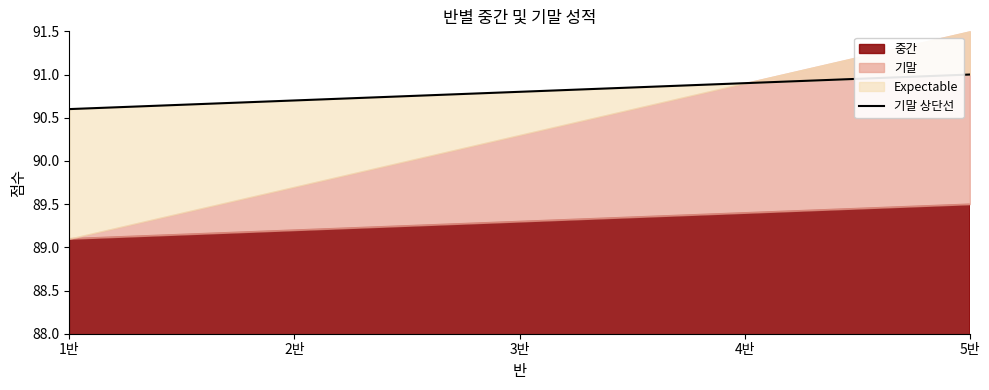

What is the value of the 4th point from the left?

90.9